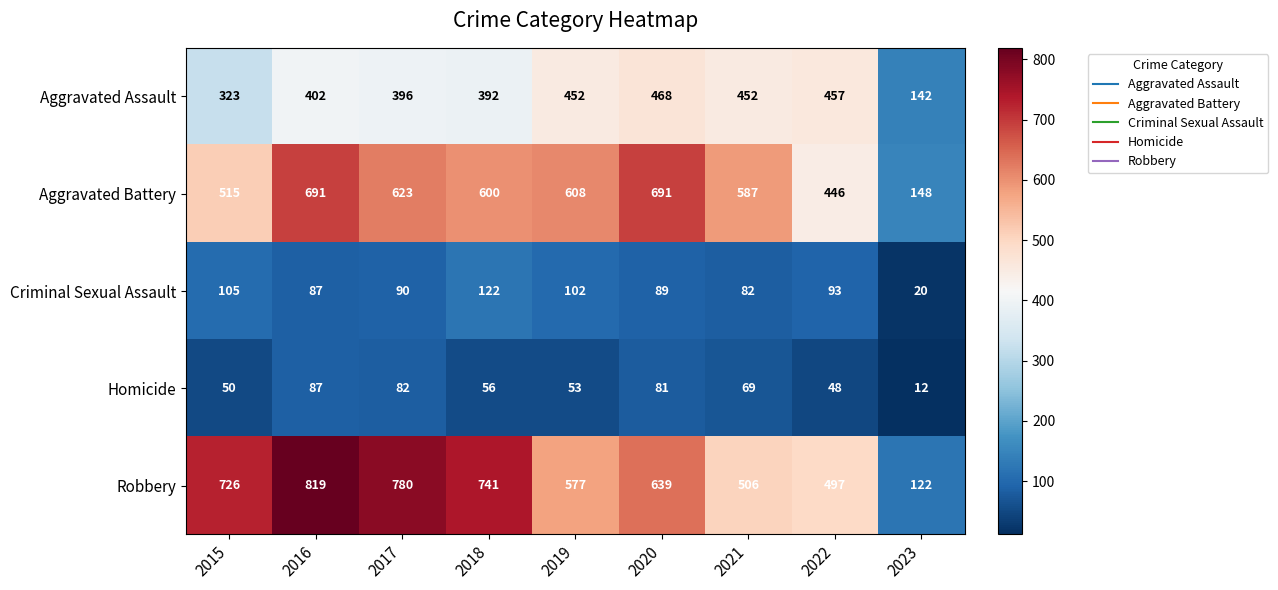

Between 2016 and 2023, which series saw the biggest shift?

Robbery